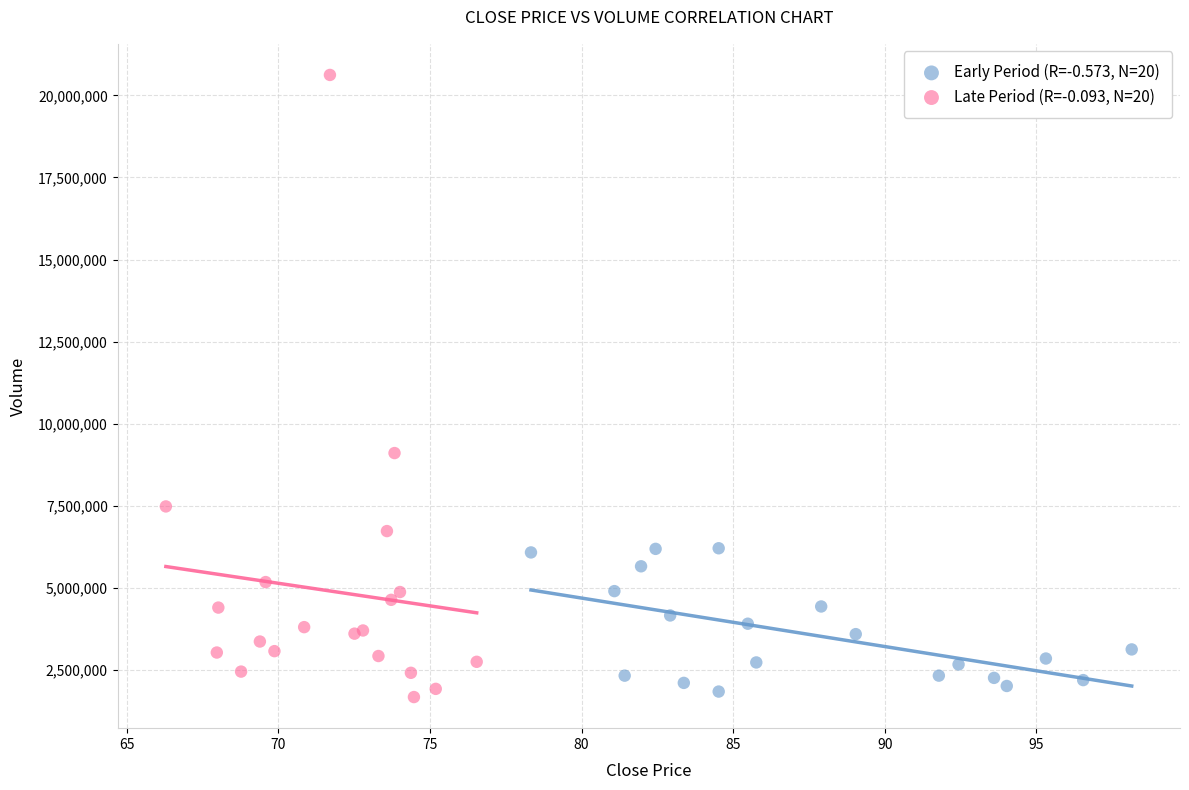

Which series reaches the maximum Y coordinate?

Late Period (R=-0.093, N=20)